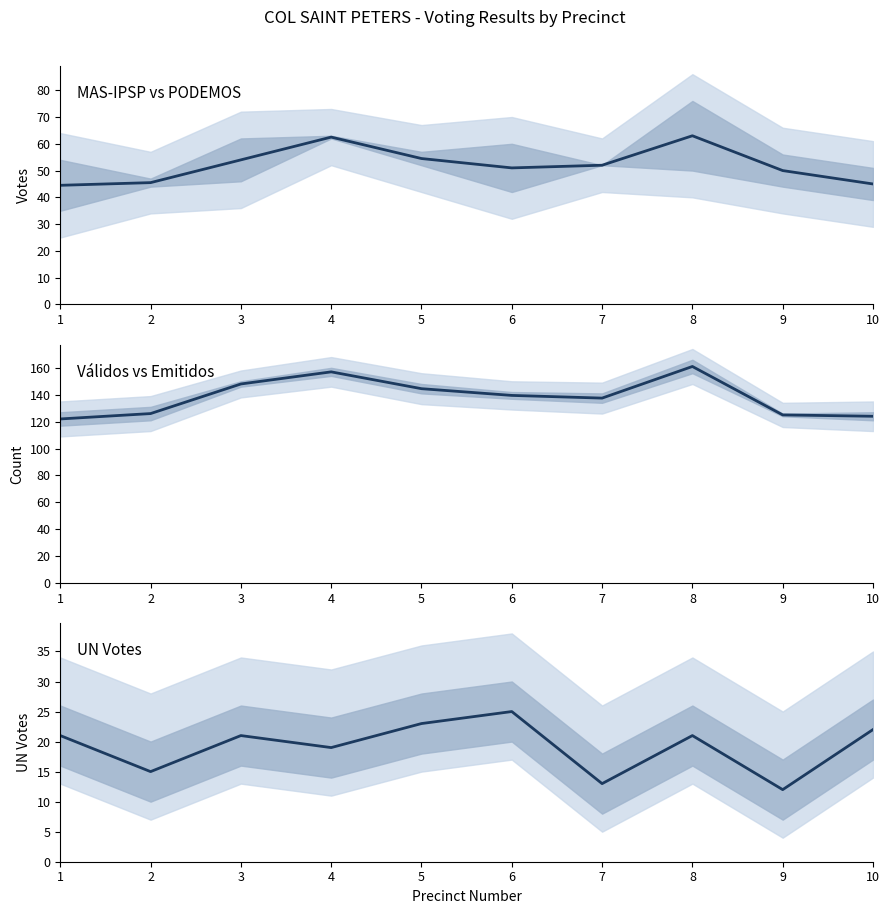

What is the smallest value displayed?

12.0